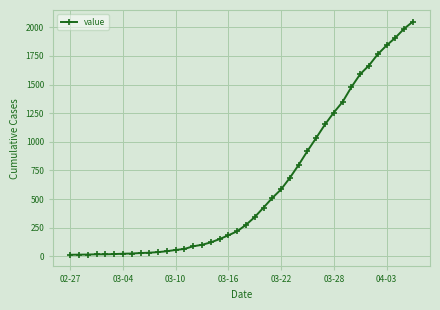

What is the sum of all values?

24864